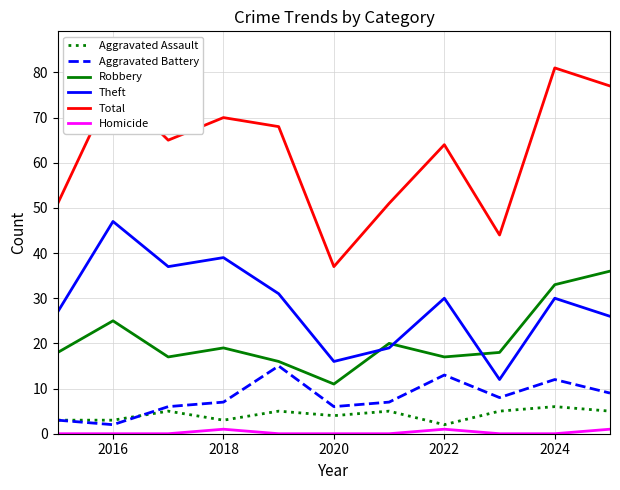

Which series has the largest range (max minus min)?

Total